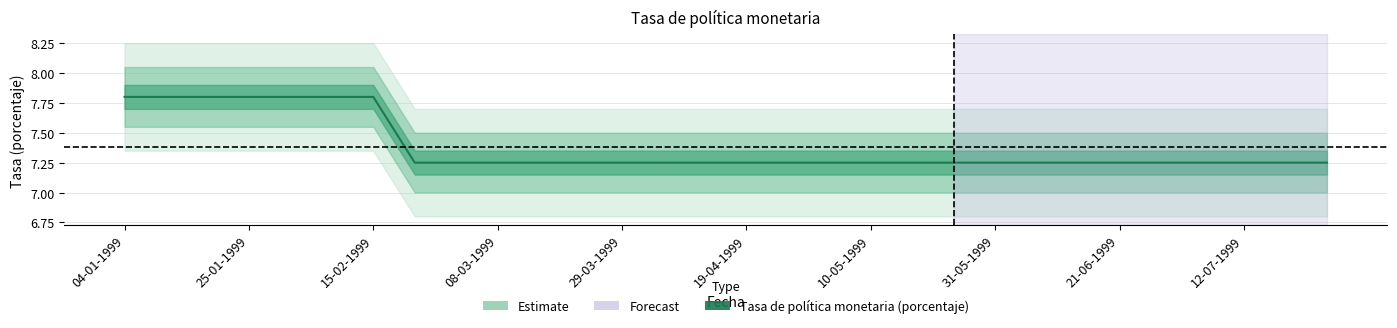

The value at 19-04-1999 is 3.4. True or false?

False